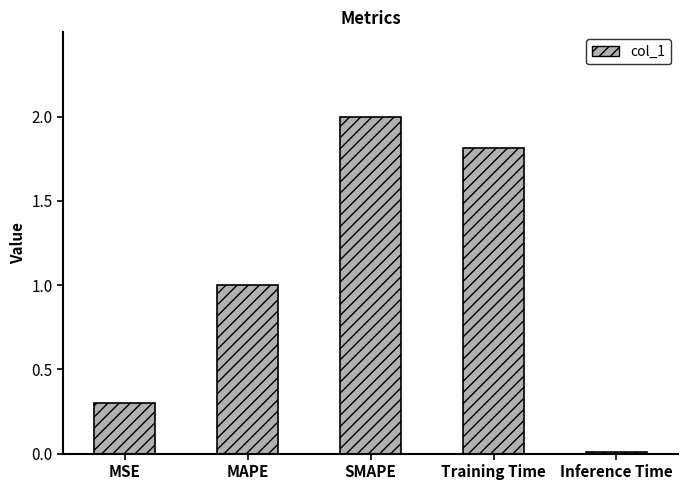

Rank the categories by value from highest to lowest.

SMAPE, Training Time, MAPE, MSE, Inference Time